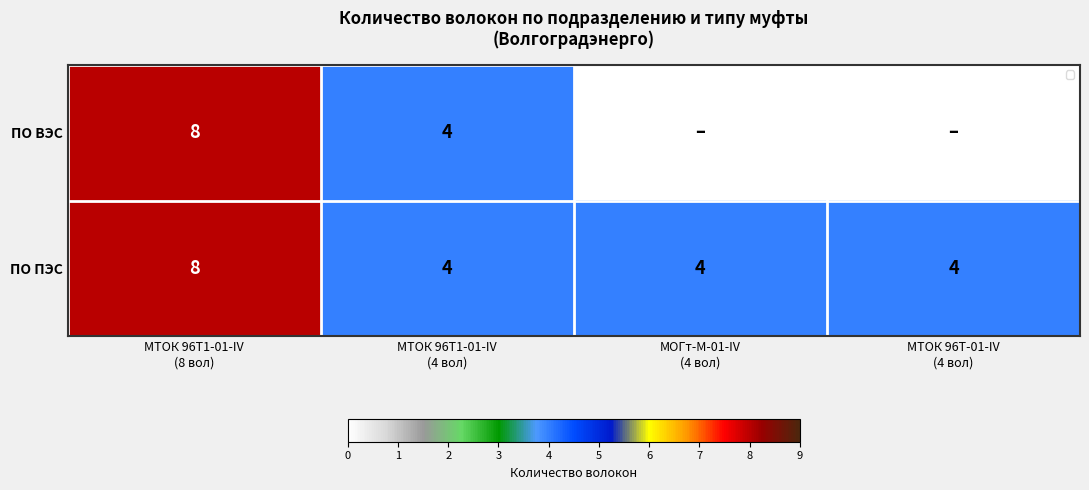

At how many categories does at least one series exceed 0?

4